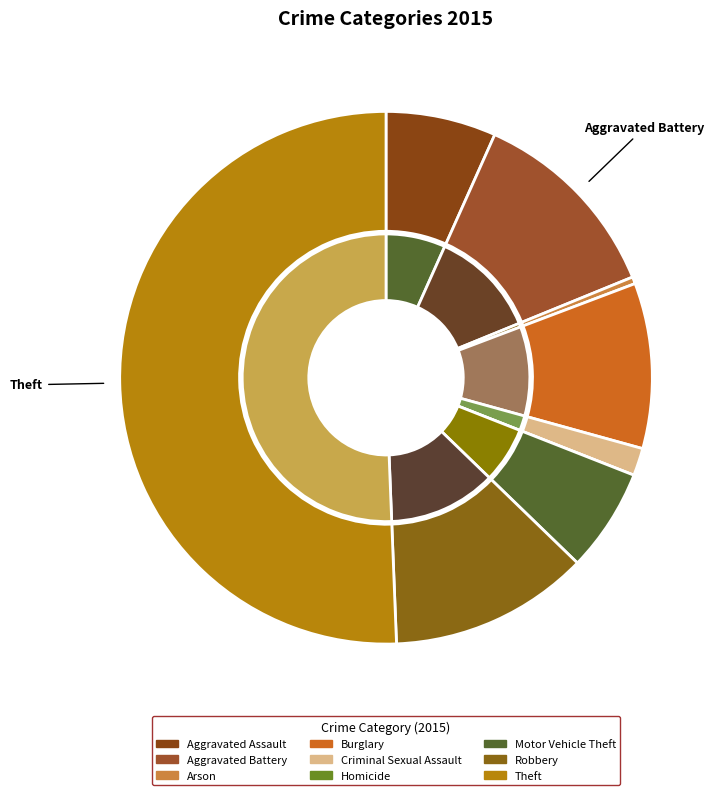

The Robbery slice represents 12% of the pie. True or false?

True